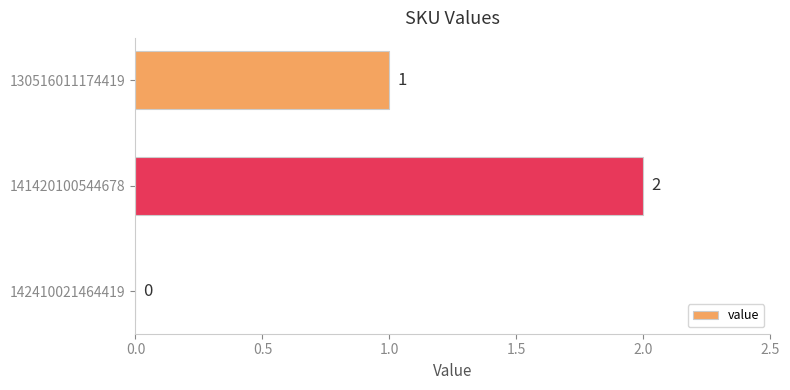

The value at 130516011174419 is 0. True or false?

False